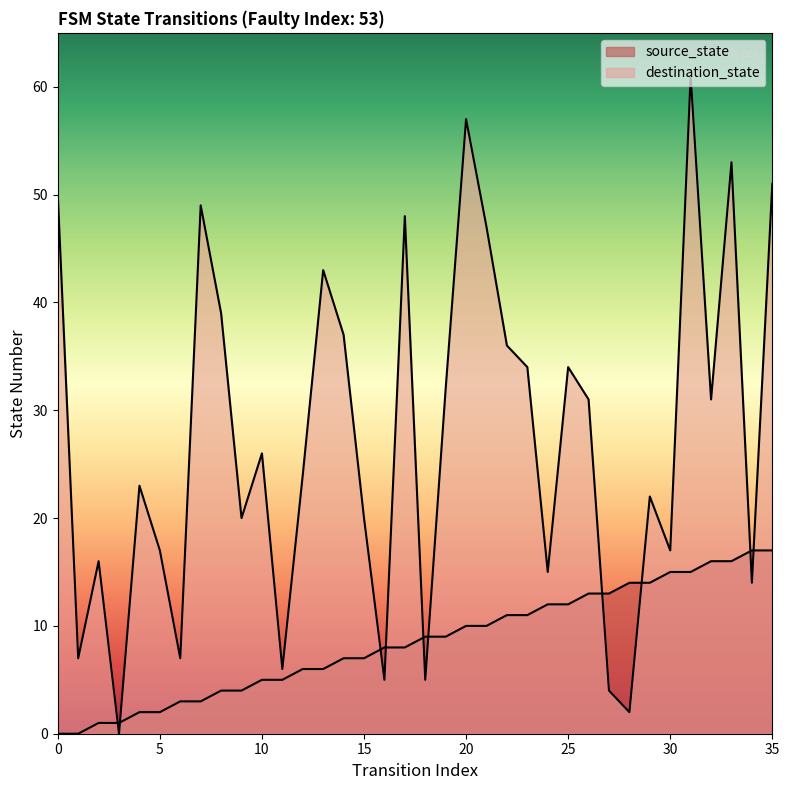

List the series in order of their overall mean, lowest first.

source_state, destination_state